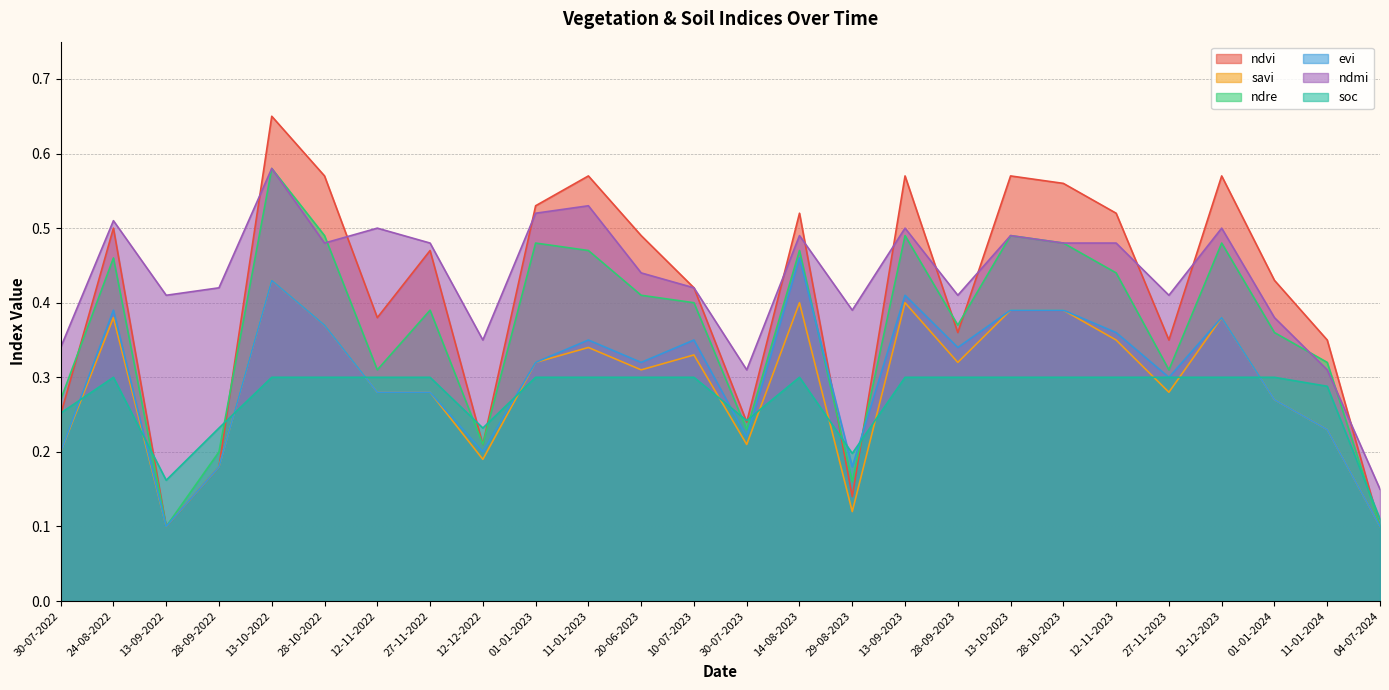

True or false: savi has more than 2 points higher than both neighbors.

True